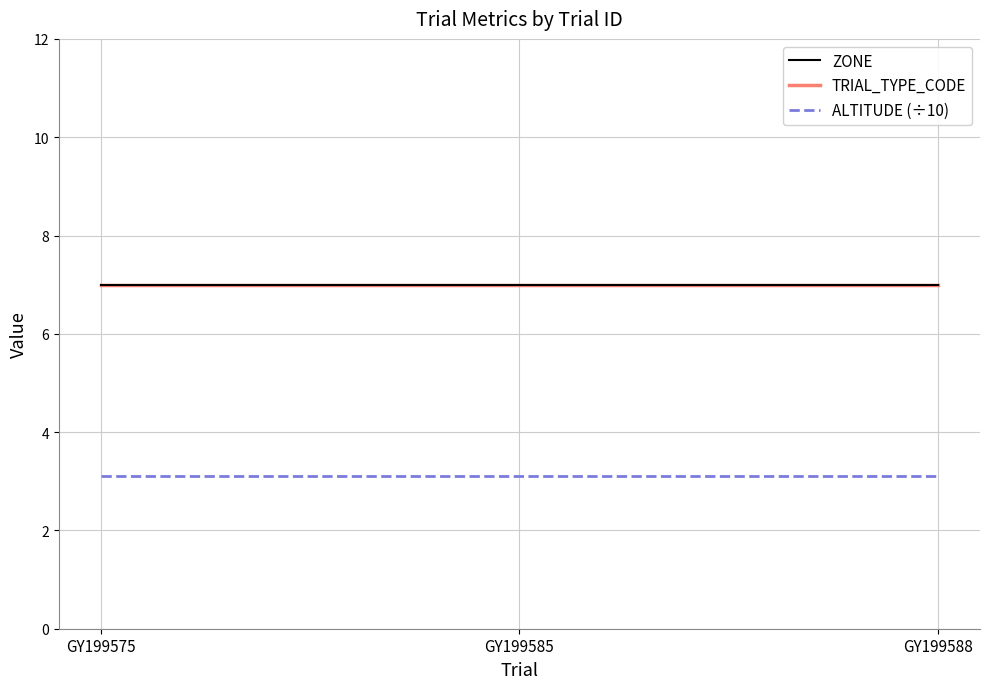

Does the chart display data point markers on the line(s)?

No